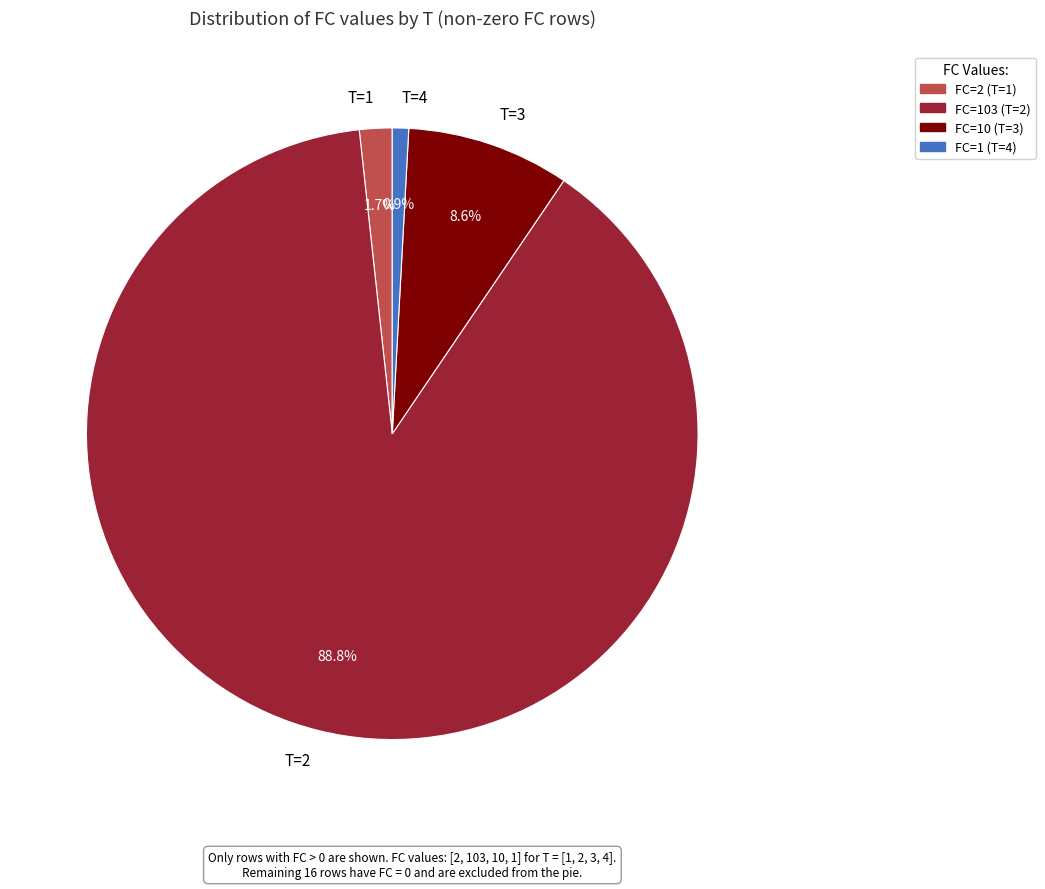

Do T=1 and T=2 together represent more than half of the pie?

Yes